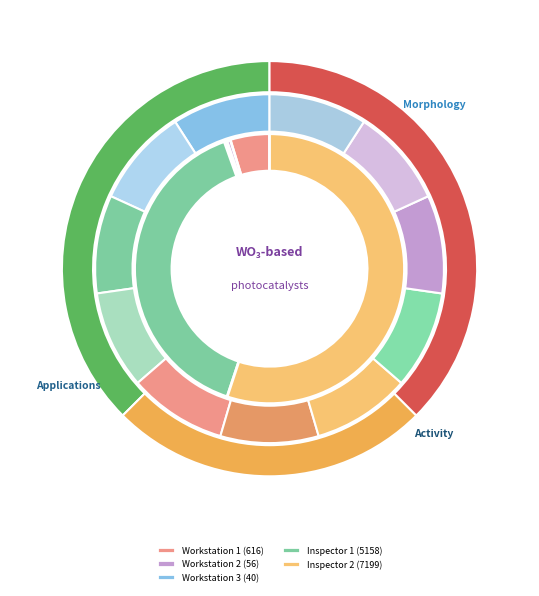

What percentage is NOT represented by Workstation 1?

95.3%